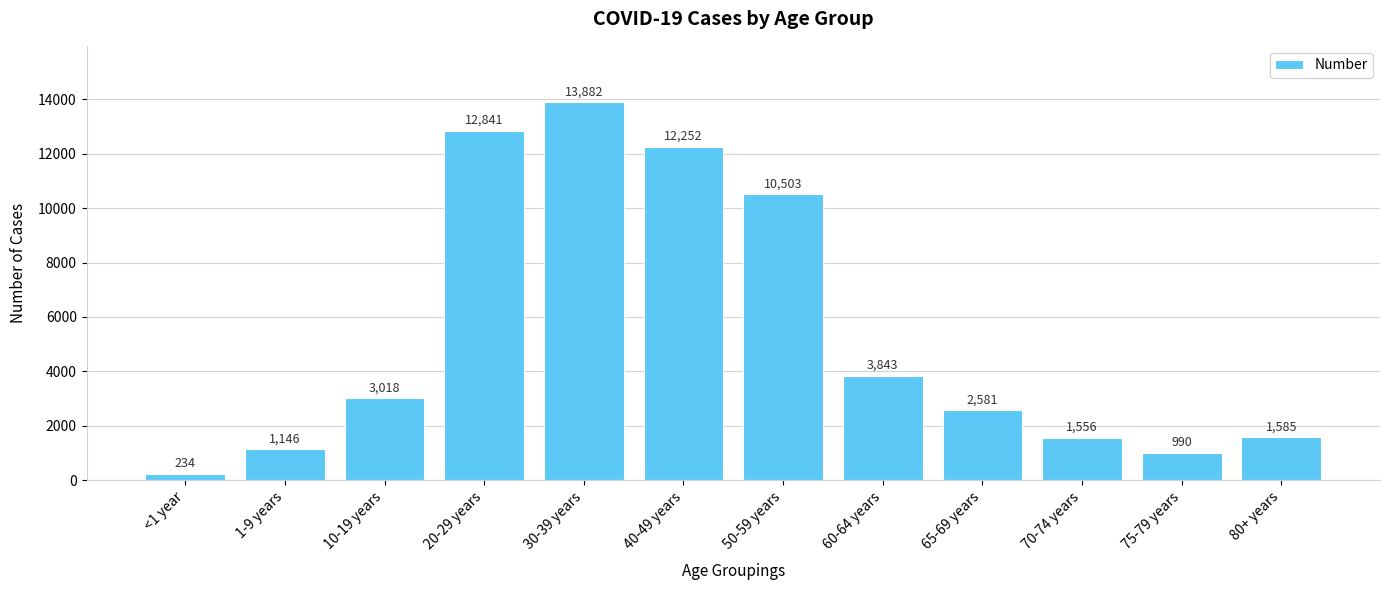

What is the sum of all values?

64431